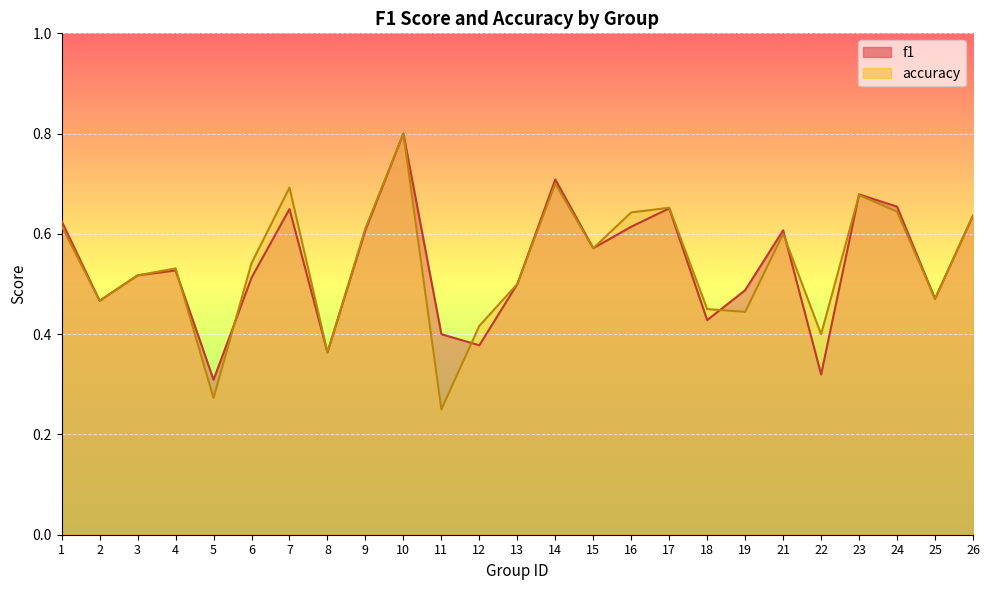

How many lines are shown in the chart?

2